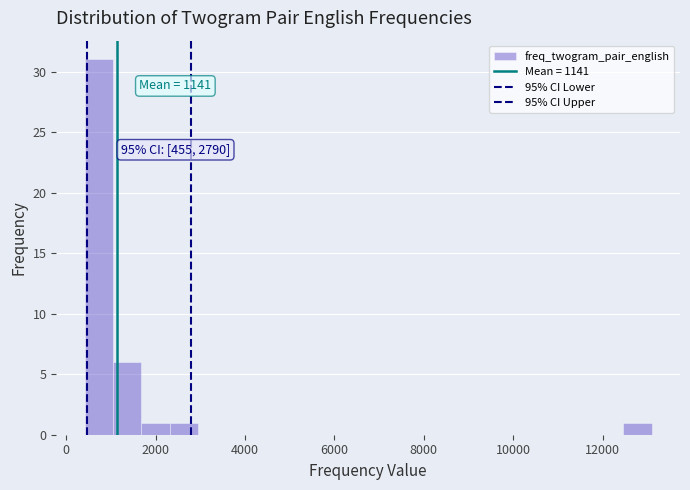

Around what value on the x-axis is the tallest bar? Give the approximate position of its centre, as read against the axis.

800